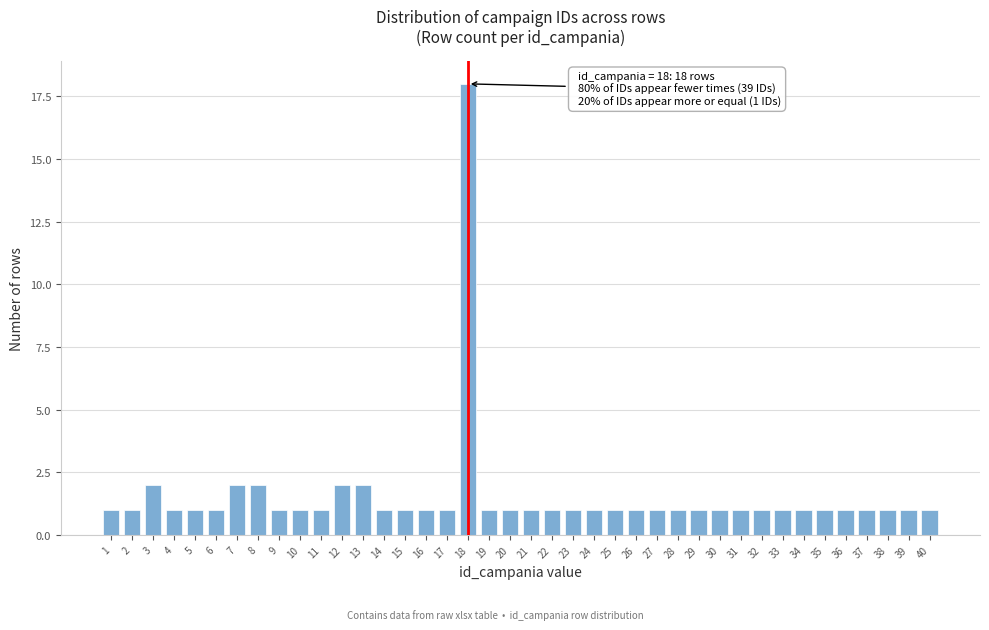

What is the difference between the maximum and minimum values?

17